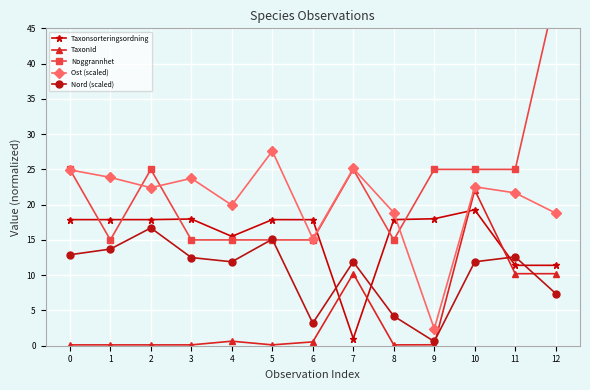

How many values in the Taxonsorteringsordning series are below 17?

4